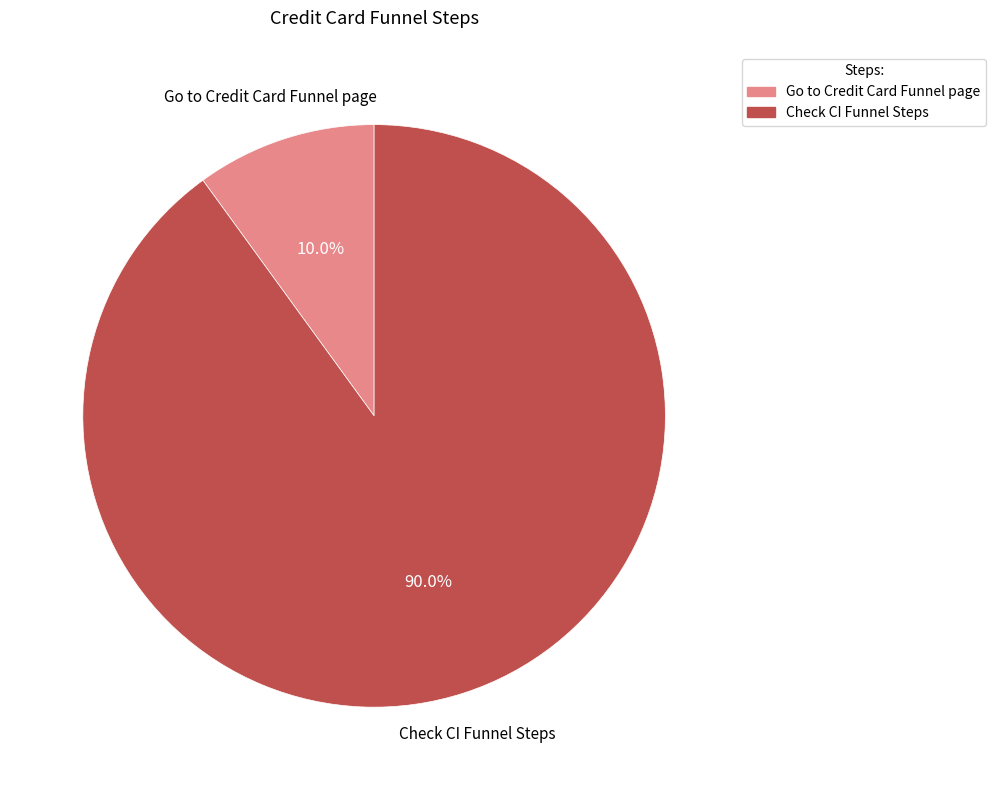

Is the sum of Check CI Funnel Steps and Go to Credit Card Funnel page greater than half?

Yes